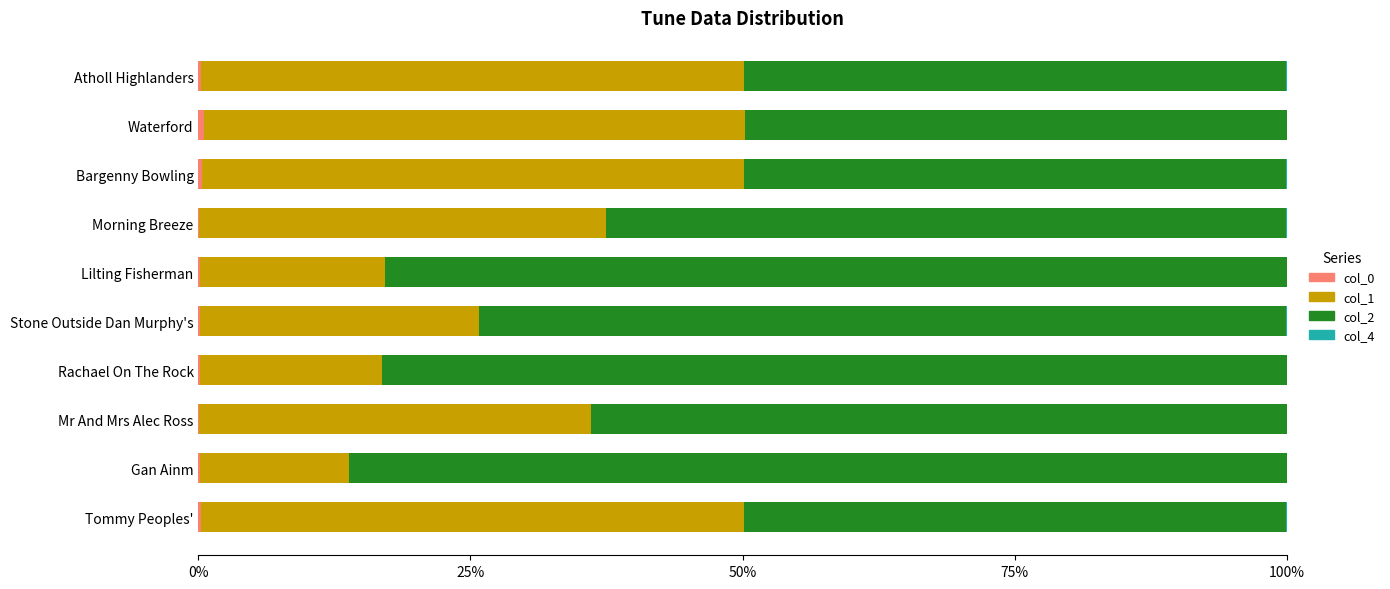

Which series has the largest total across all categories?

col_2